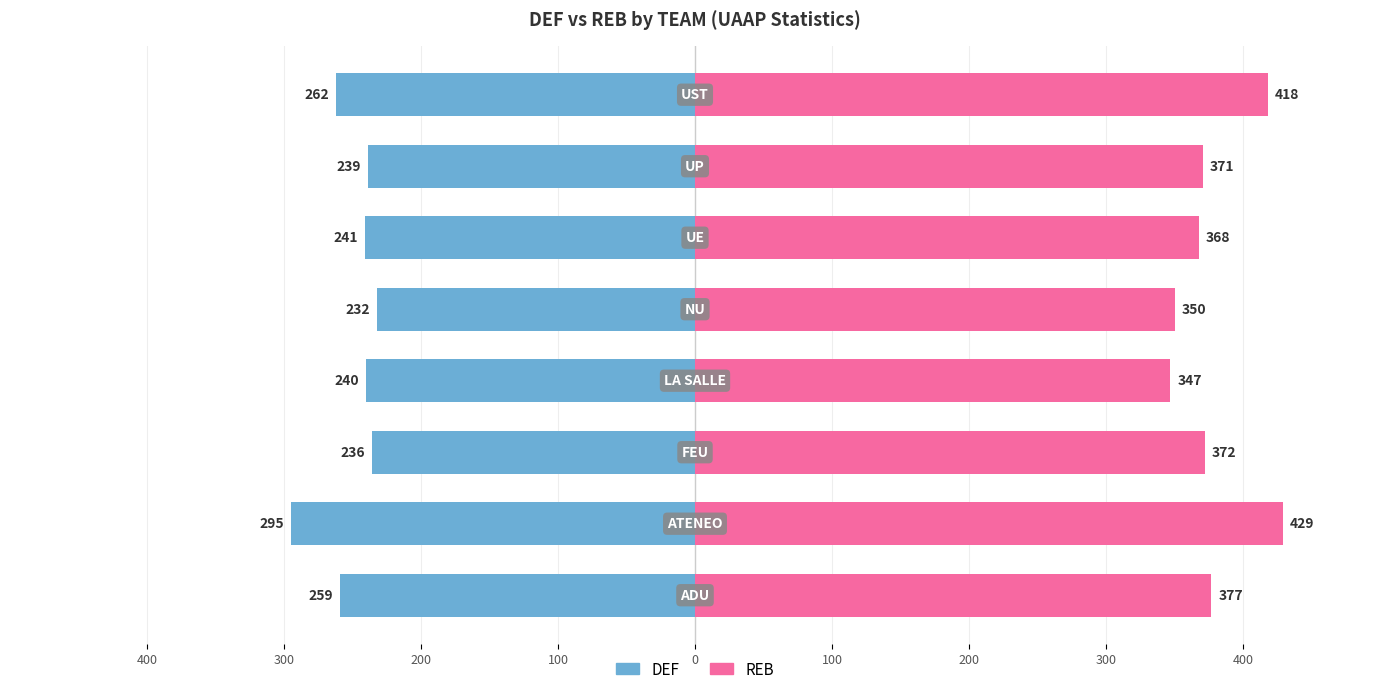

At 100, list the series in order from smallest to largest.

DEF, REB